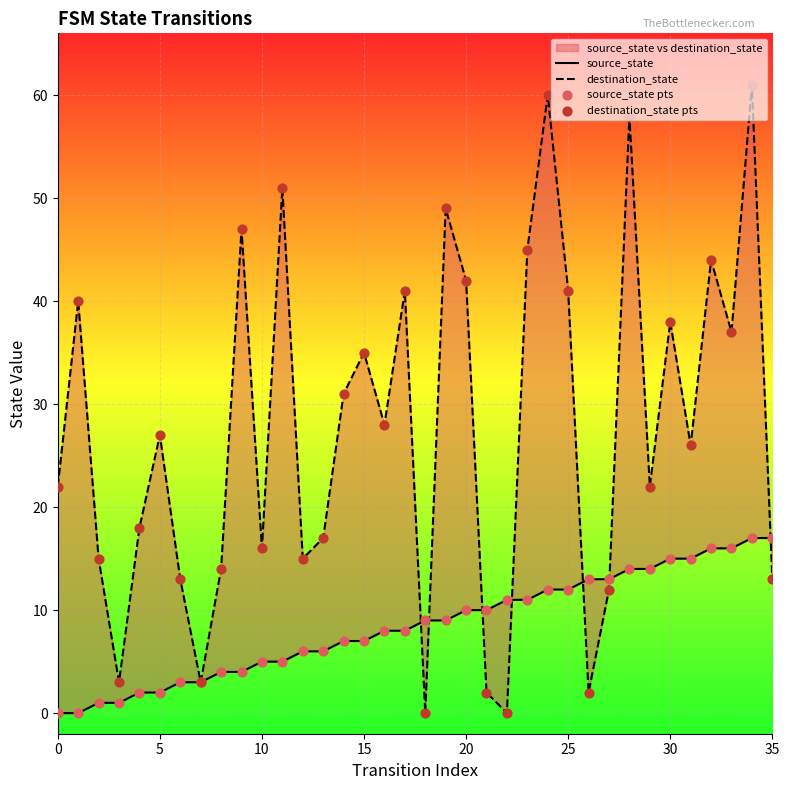

Which series has the largest total across all categories?

destination_state